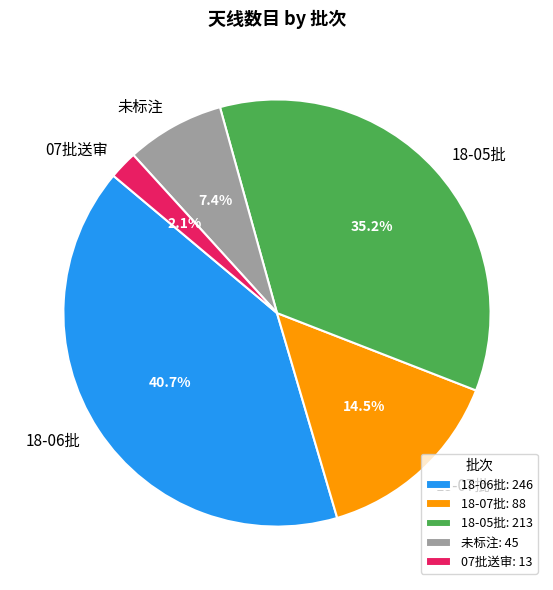

Which has a higher value, 07批送审 or 18-07批?

18-07批